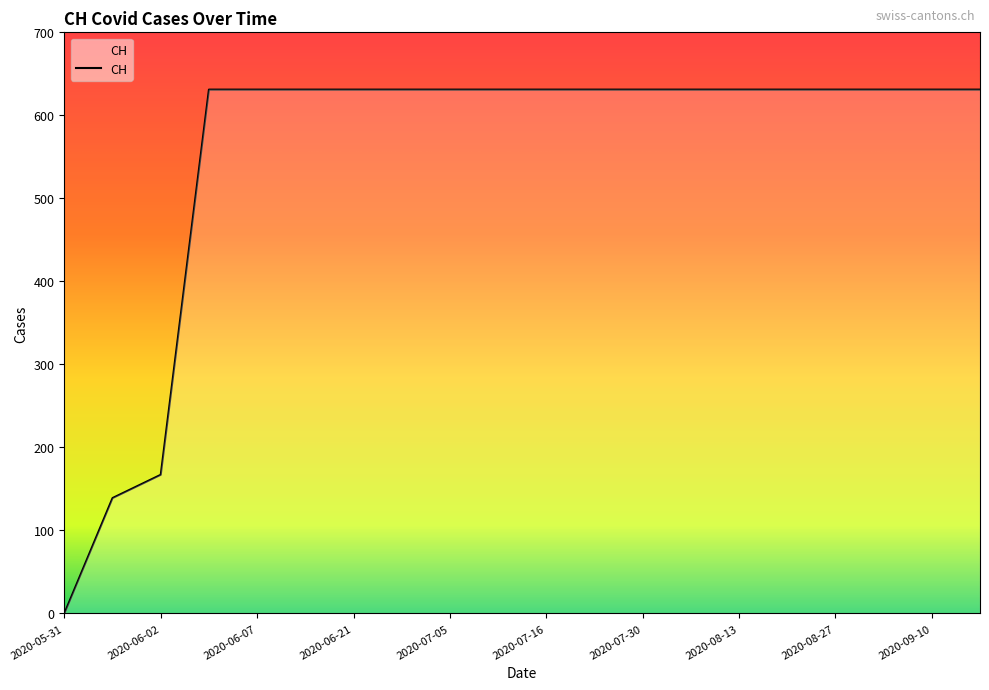

What is the greatest value displayed?

631